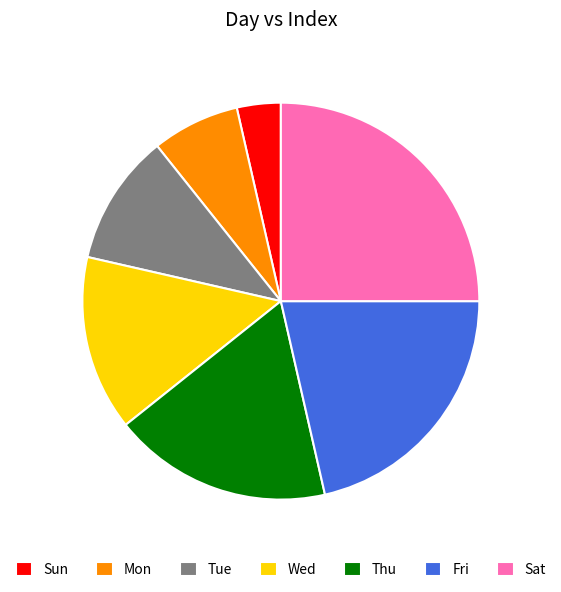

Between Sat and Fri, which is larger?

Sat